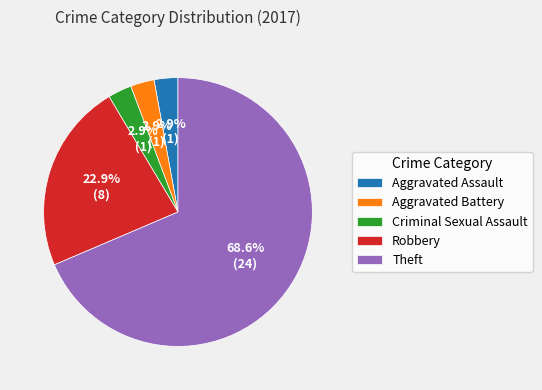

How much of the chart is everything except Aggravated Battery?

97.1%